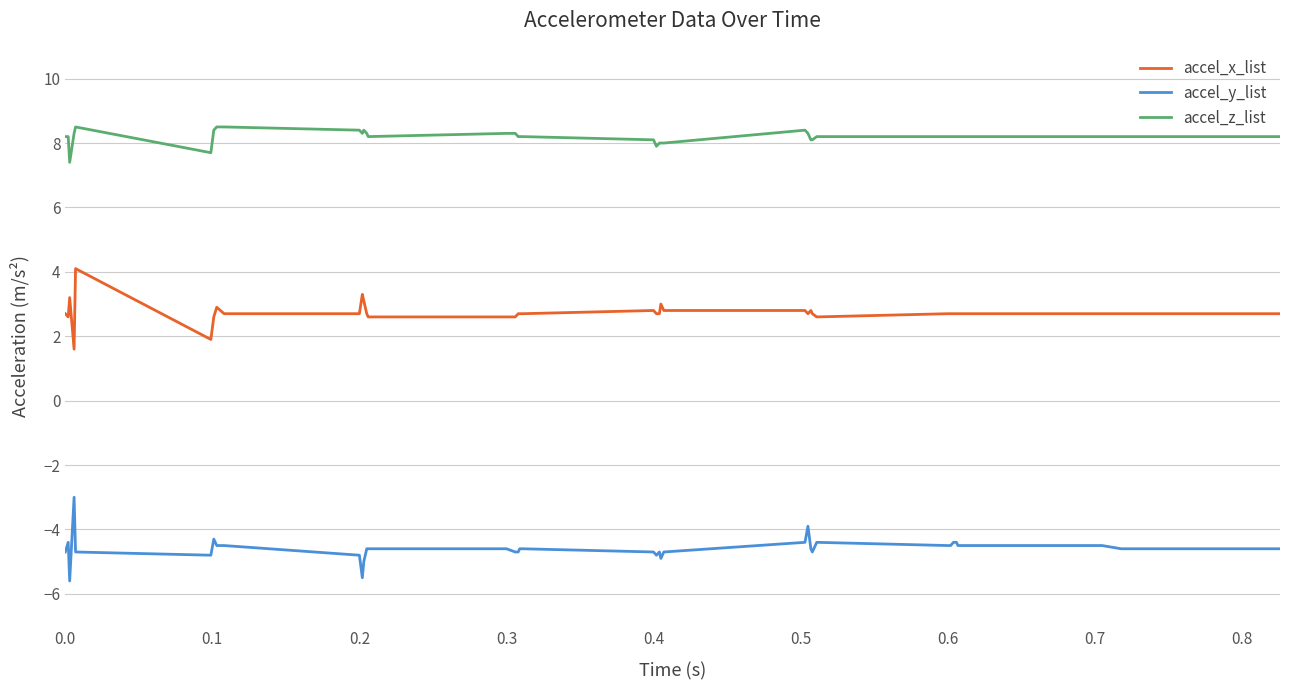

List the series in order of their peak value, lowest first.

accel_y_list, accel_x_list, accel_z_list